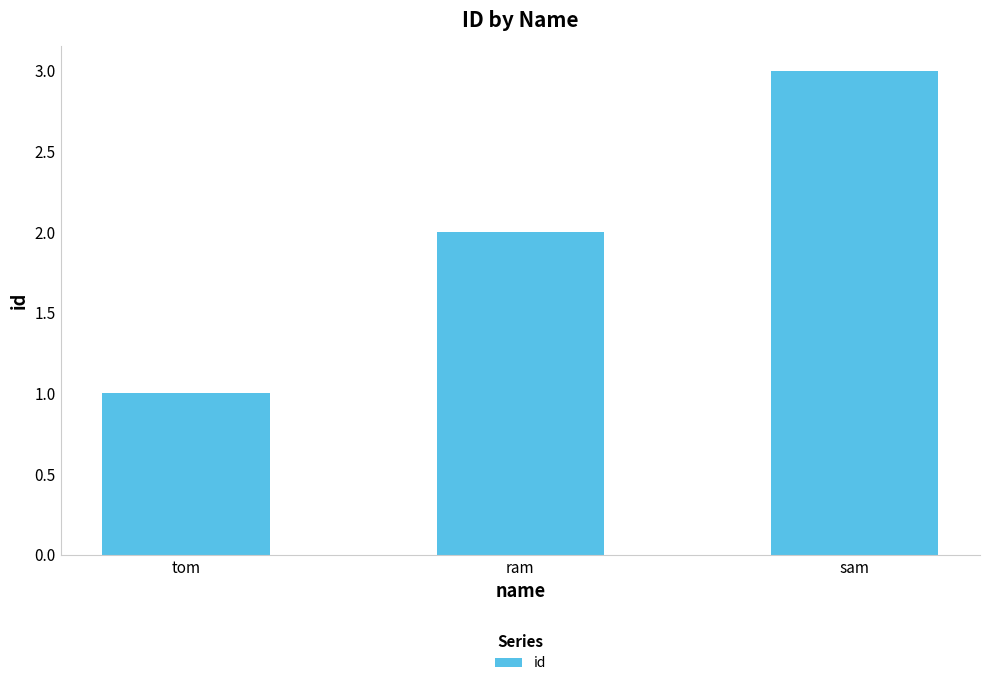

How many values are between 1 and 3?

3